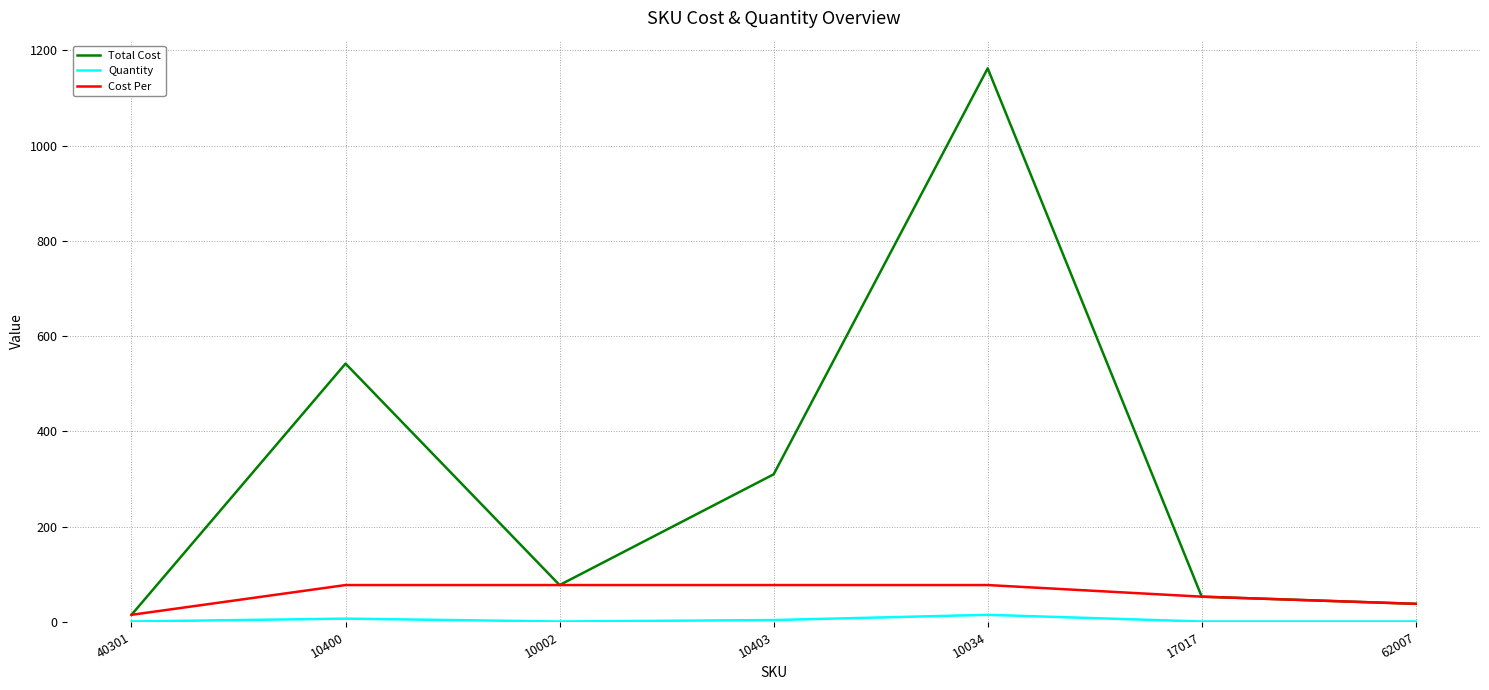

List the series in order of their peak value, highest first.

Total Cost, Cost Per, Quantity